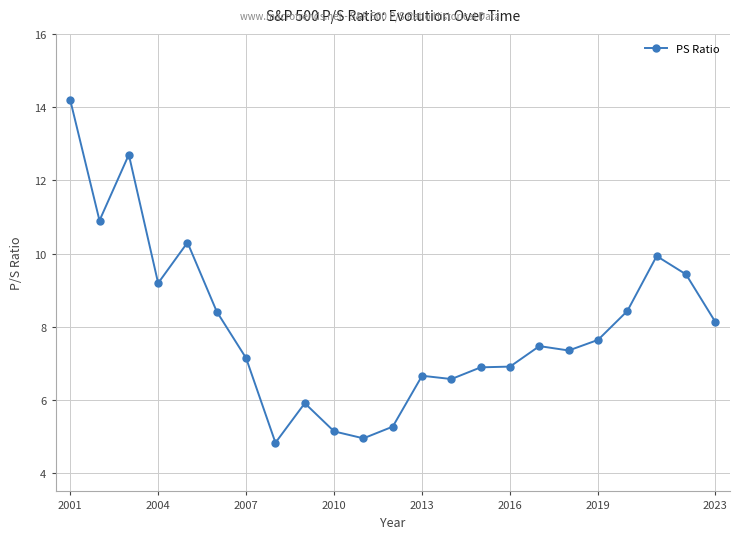

True or false: there are more than 1 points higher than both neighbors.

True